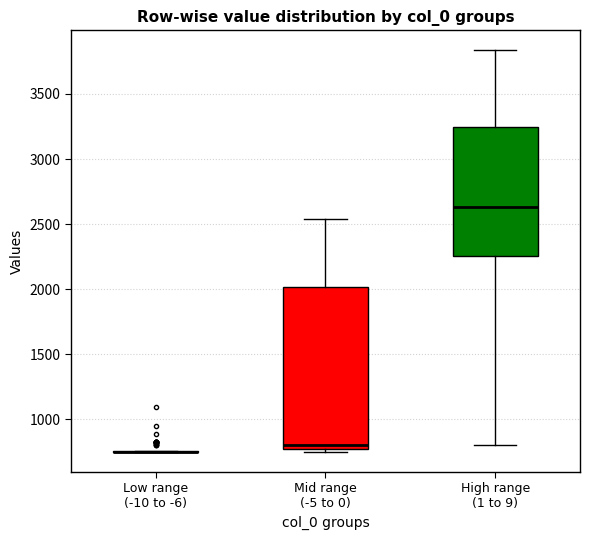

Reading left to right, read every box against the y-axis: the position of its median line, the range the box covers, and the ends of its whiskers. The values are not printed on the chart, so give them approximately, as read against the axis.

Low range (-10 to -6): box collapsed to a line at 750, whiskers 750 to 750
Mid range (-5 to 0): median 800, box 750 to 2000, whiskers 750 (just below the box's lower edge) to 2550
High range (1 to 9): median 2650, box 2250 to 3250, whiskers 800 to 3850